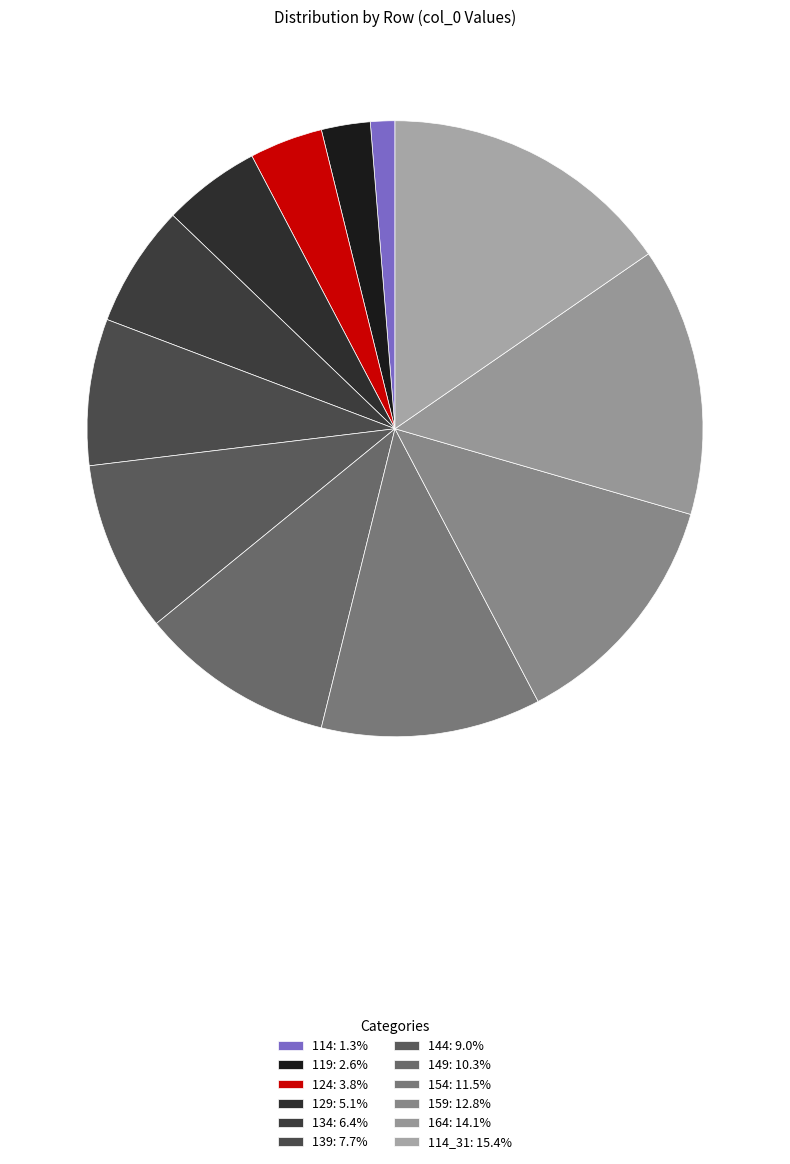

Does any single category account for the majority?

No